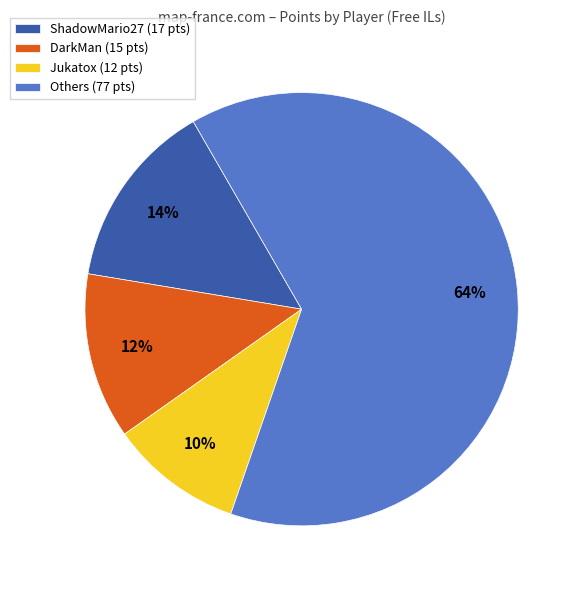

Do Jukatox (12 pts) and DarkMan (15 pts) together represent more than half of the pie?

No